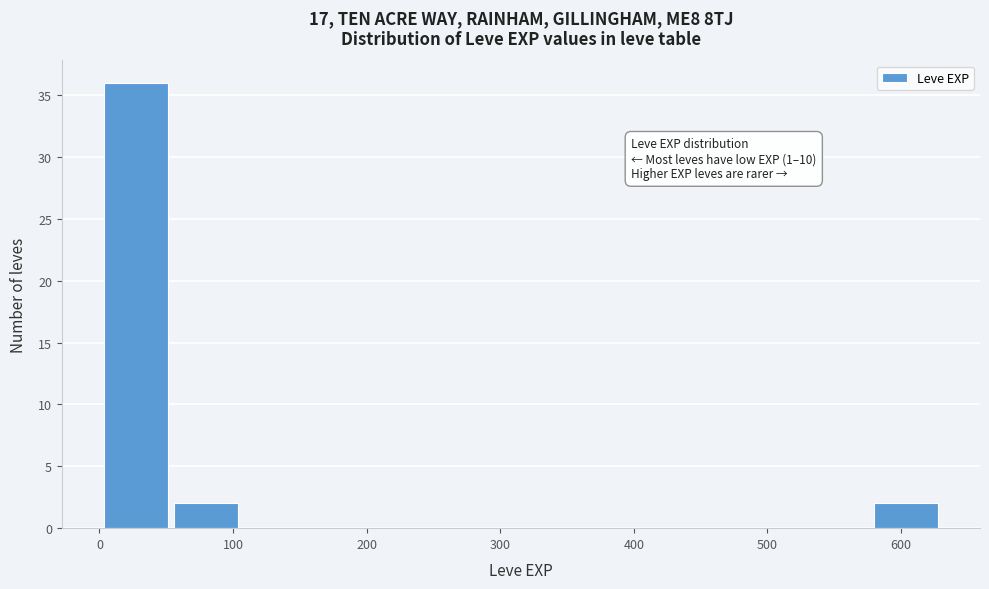

Over which range of the x-axis is the bar tallest?

0 to 50